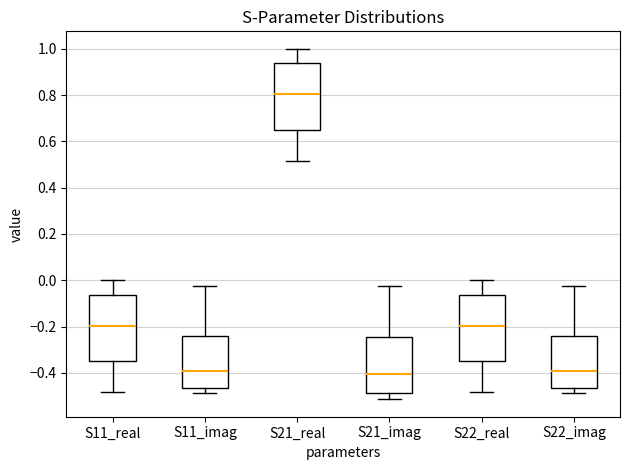

Reading left to right, read every box against the y-axis: the position of its median line, the range the box covers, and the ends of its whiskers. The values are not printed on the chart, so give them approximately, as read against the axis.

S11_real: median -0.20, box -0.34 to -0.06, whiskers -0.48 to 0.00
S11_imag: median -0.38, box -0.46 to -0.24, whiskers -0.48 to -0.02
S21_real: median 0.80, box 0.66 to 0.94, whiskers 0.52 to 1.00
S21_imag: median -0.40, box -0.48 to -0.24, whiskers -0.52 to -0.02
S22_real: median -0.20, box -0.34 to -0.06, whiskers -0.48 to 0.00
S22_imag: median -0.38, box -0.46 to -0.24, whiskers -0.48 to -0.02